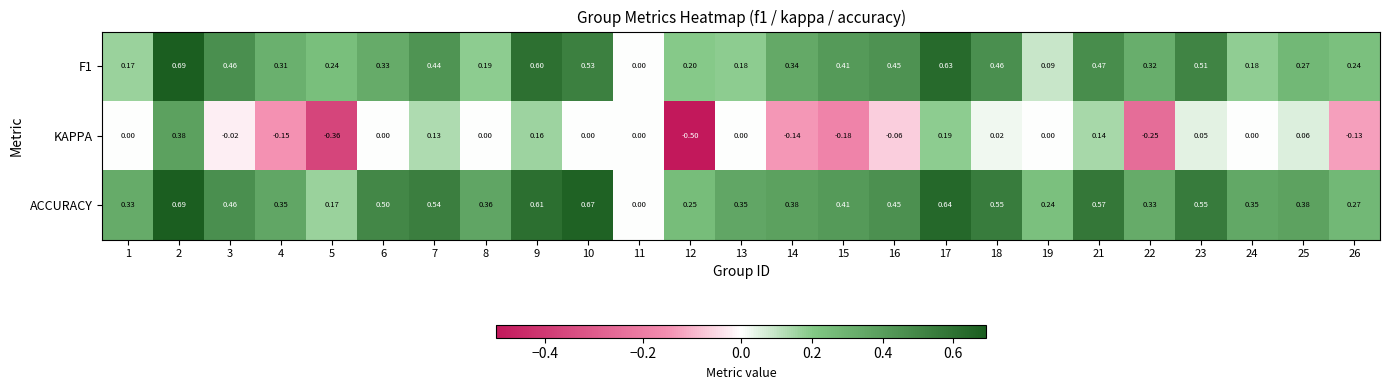

Which series changed the most between 14 and 15?

F1